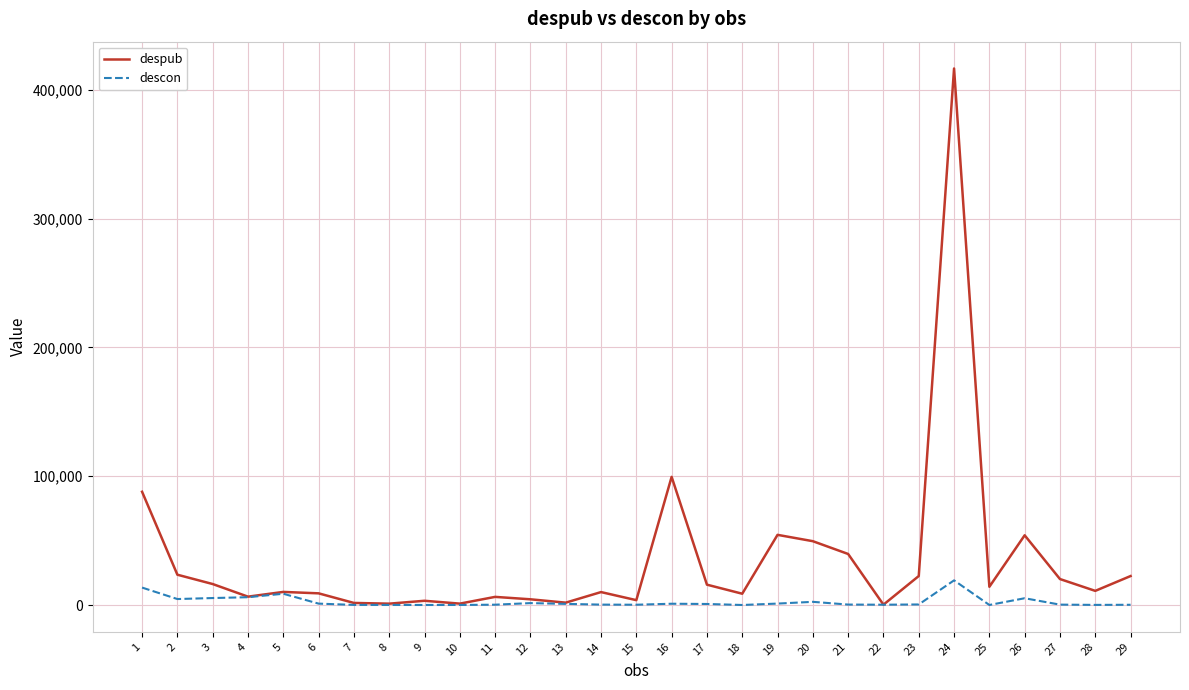

At which category is the sum across all series the highest?

24